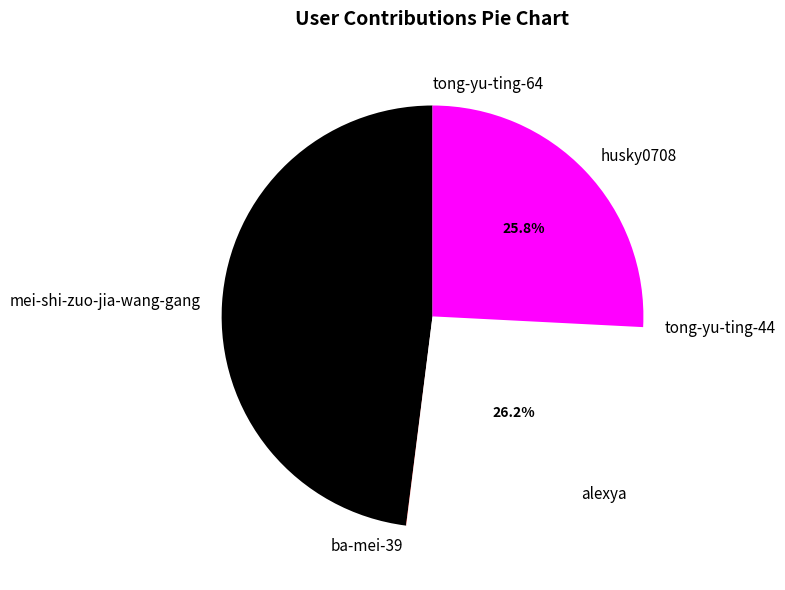

True or false: mei-shi-zuo-jia-wang-gang accounts for 48% of the total.

True